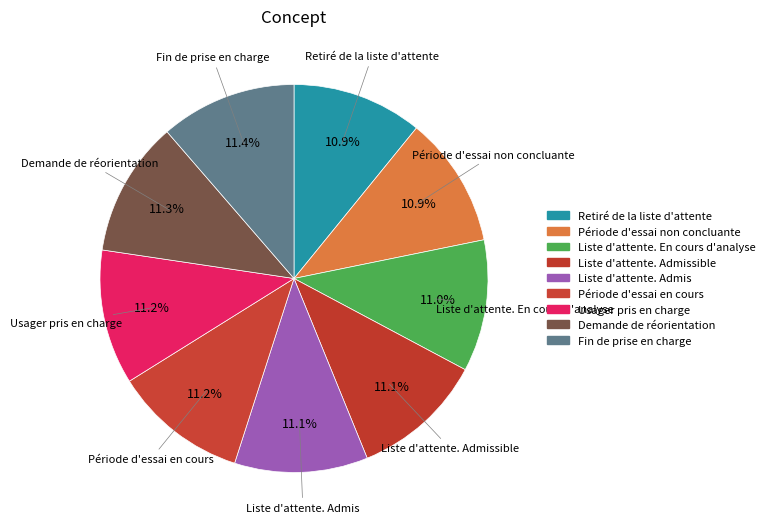

Count the number of slices in the pie.

9